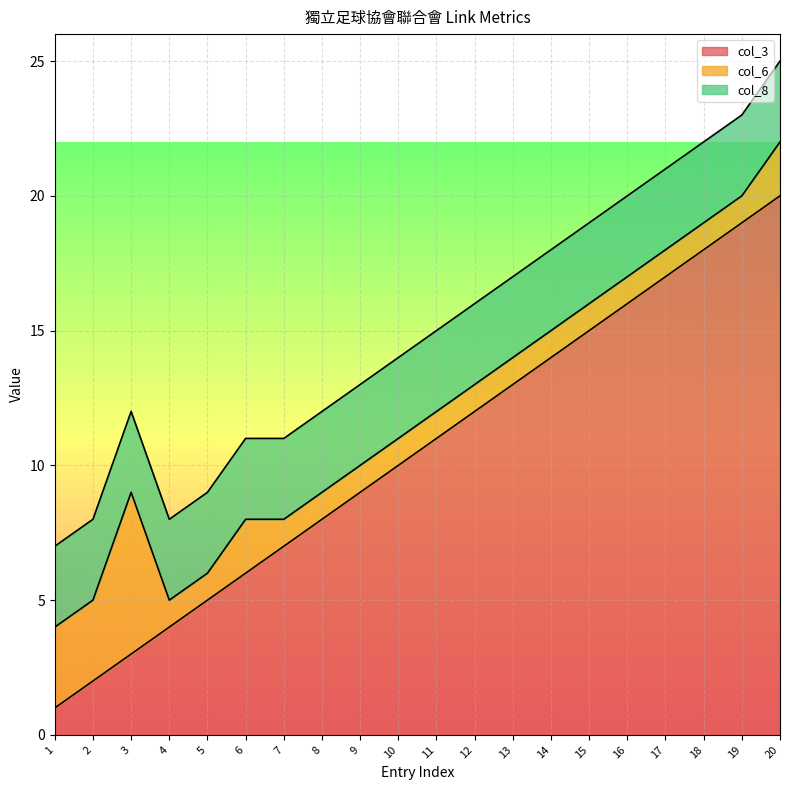

The value of col_6 at 7 is 0. True or false?

False